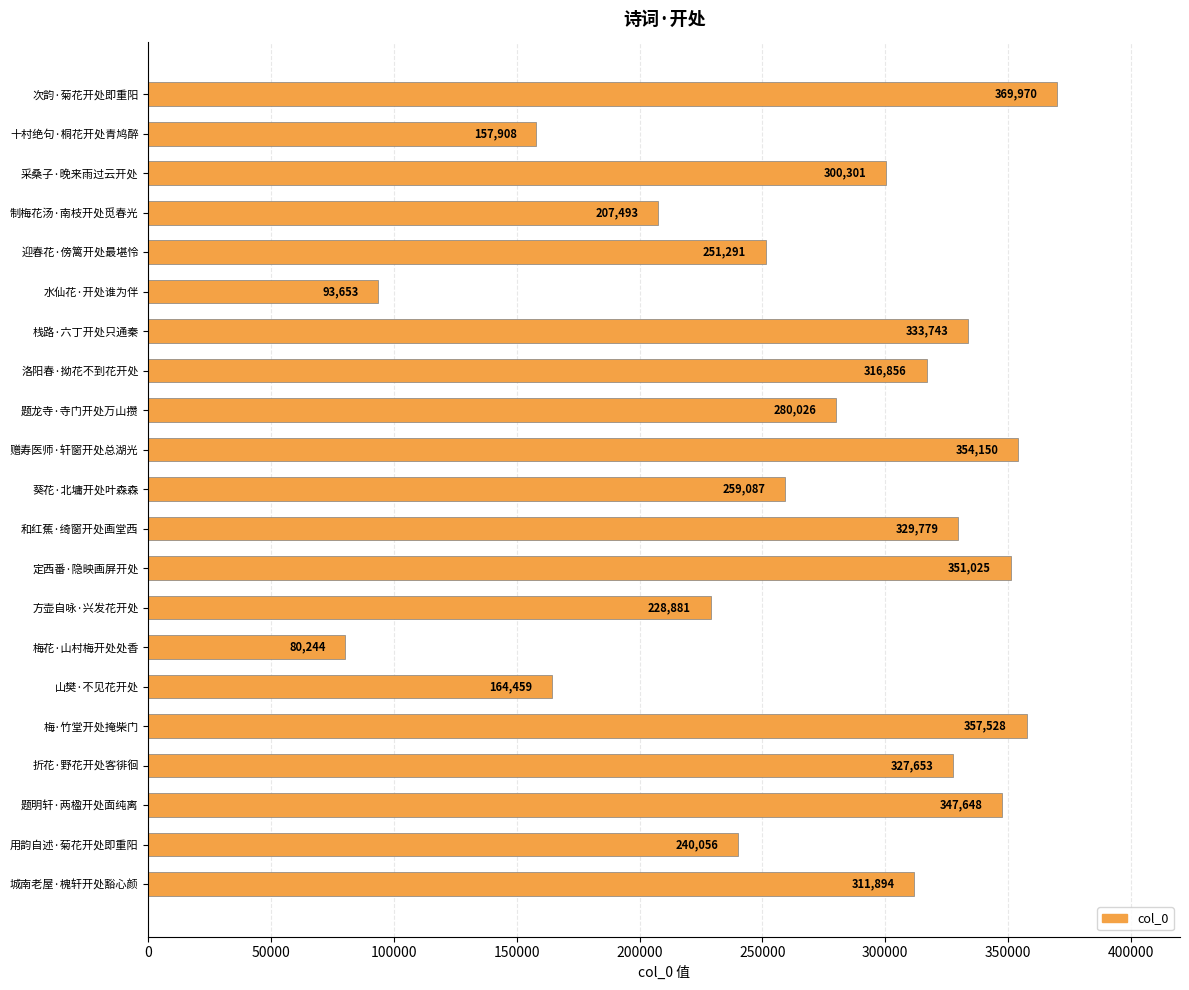

Reading top to bottom, what are all the values shown in this chart?

369970	157908	300301	207493	251291	93653	333743	316856	280026	354150	259087	329779	351025	228881	80244	164459	357528	327653	347648	240056	311894